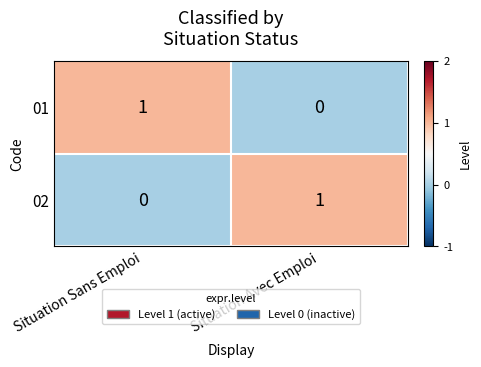

At Situation Sans Emploi, list the series in order from smallest to largest.

02, 01